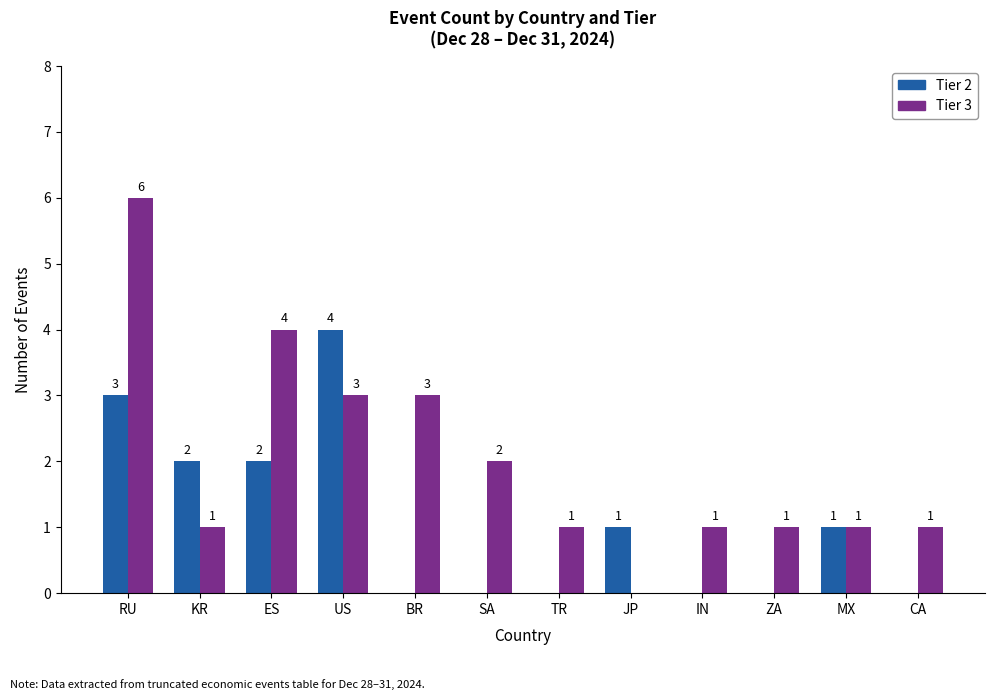

Which series has the largest range (max minus min)?

Tier 3